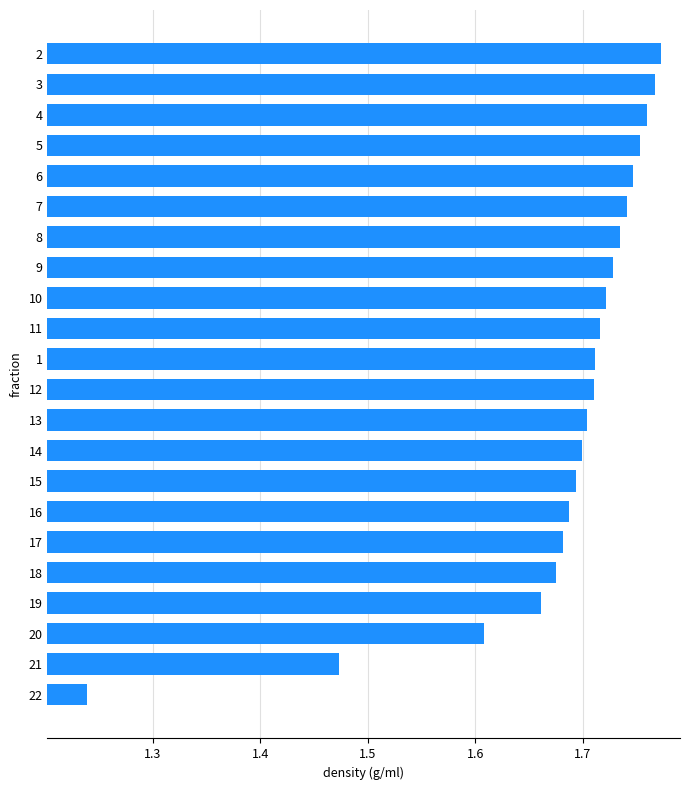

At which label is the value closest to 1?

22